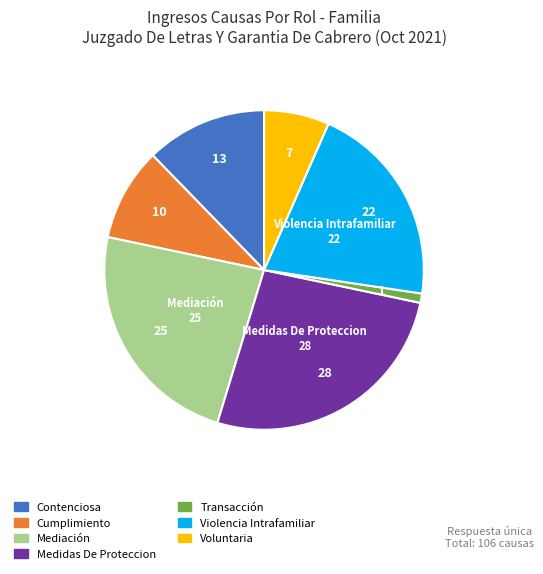

True or false: Cumplimiento accounts for 1% of the total.

False